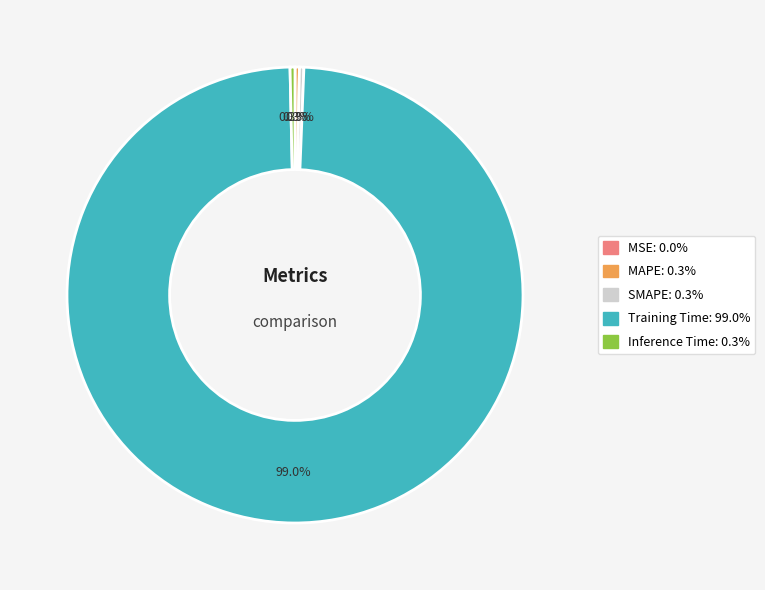

The SMAPE slice represents 0% of the pie. True or false?

True